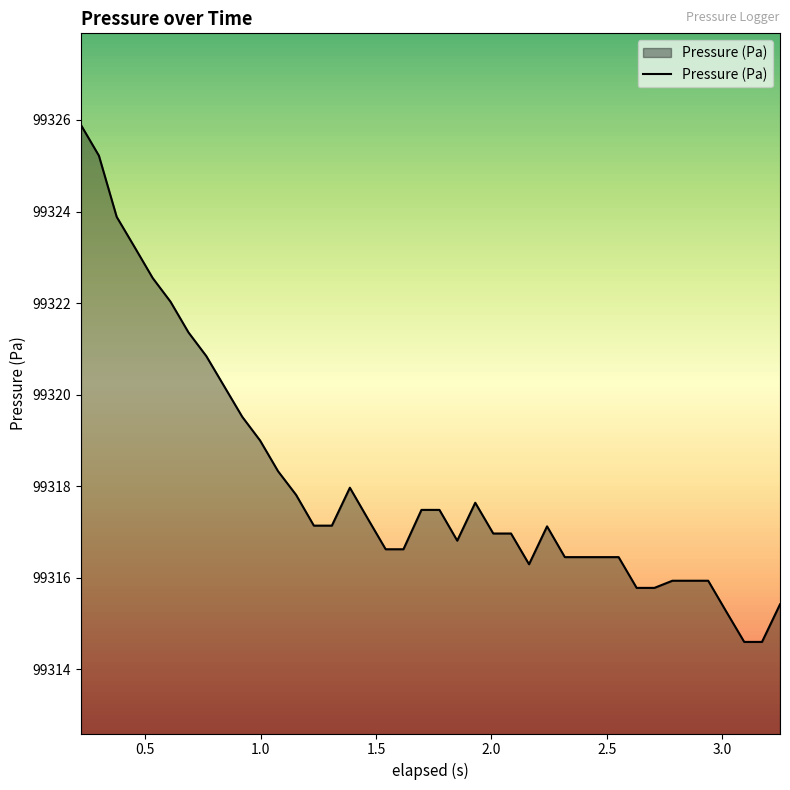

What is the greatest value displayed?

99325.9